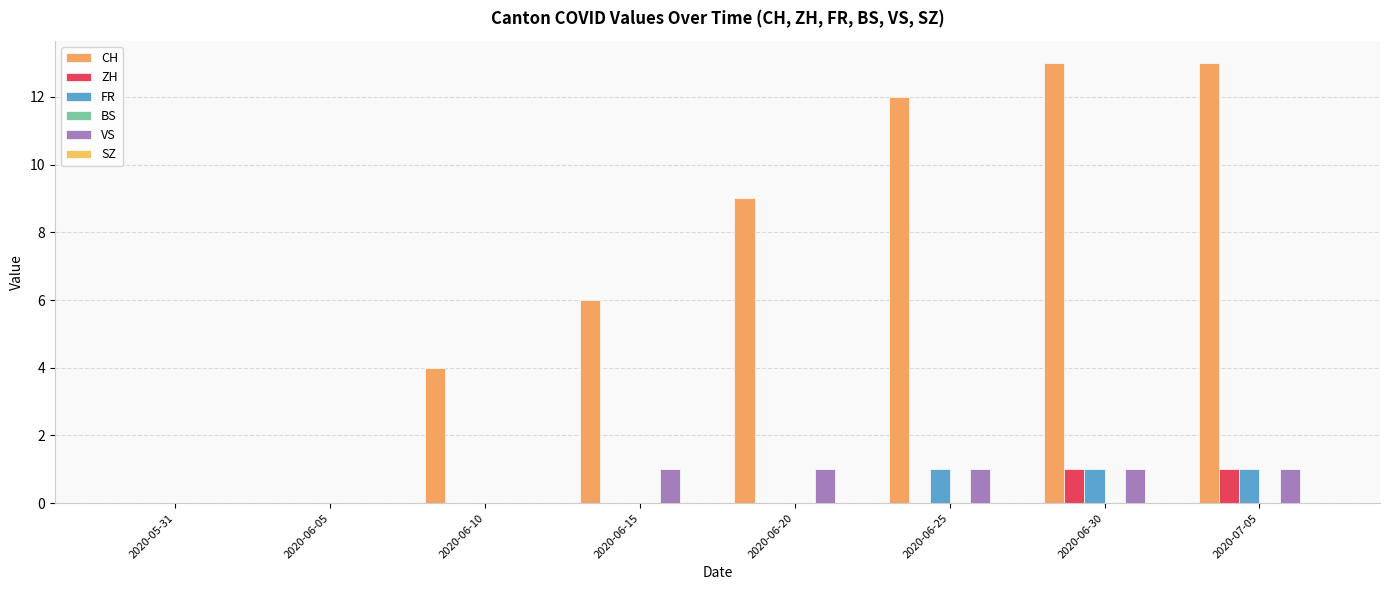

What is the spread (max minus min) of values at 2020-06-25?

12